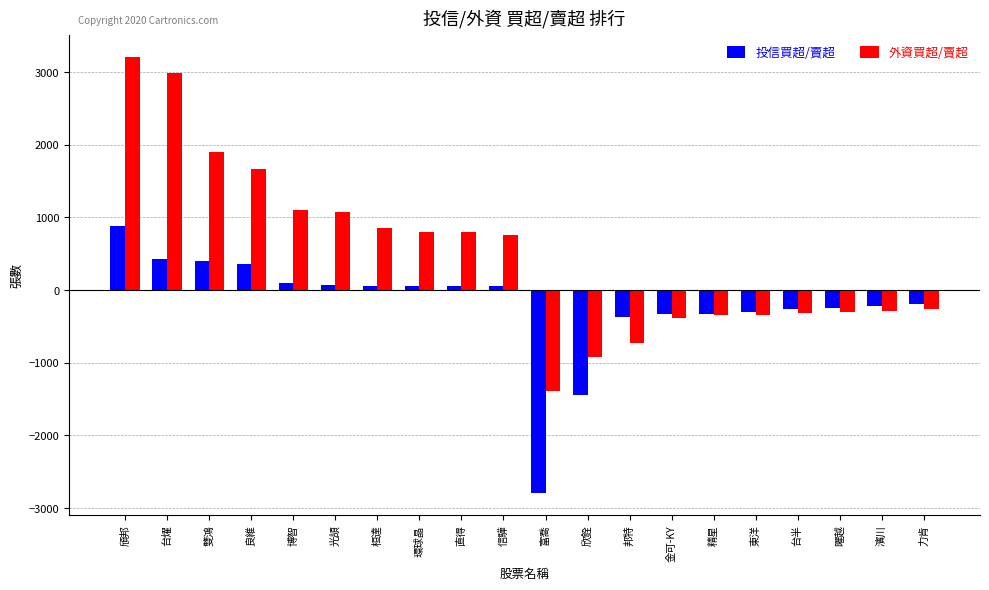

Which series has the largest total across all categories?

外資買超/賣超